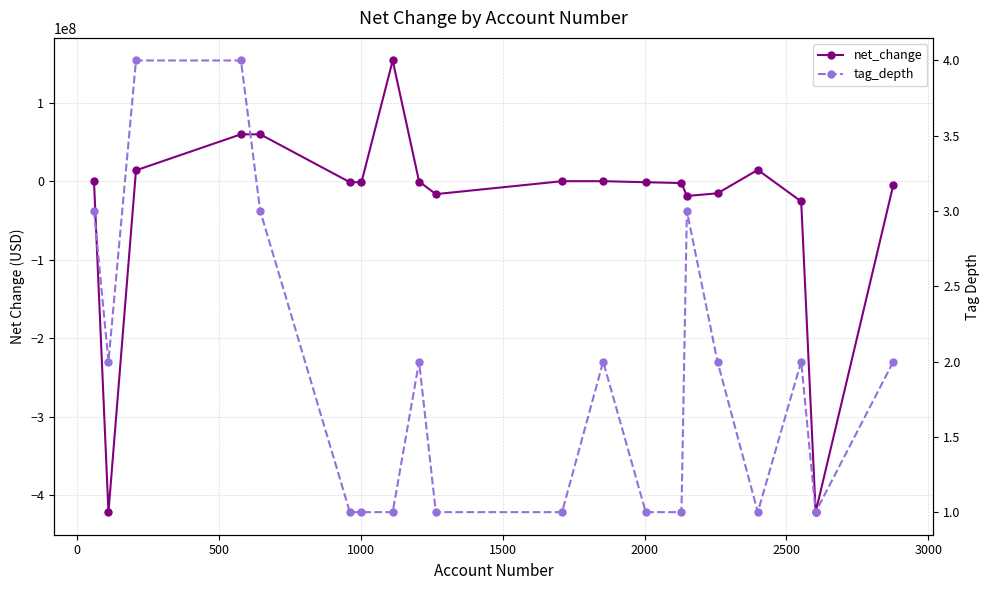

List the series in order of their peak value, highest first.

net_change, tag_depth